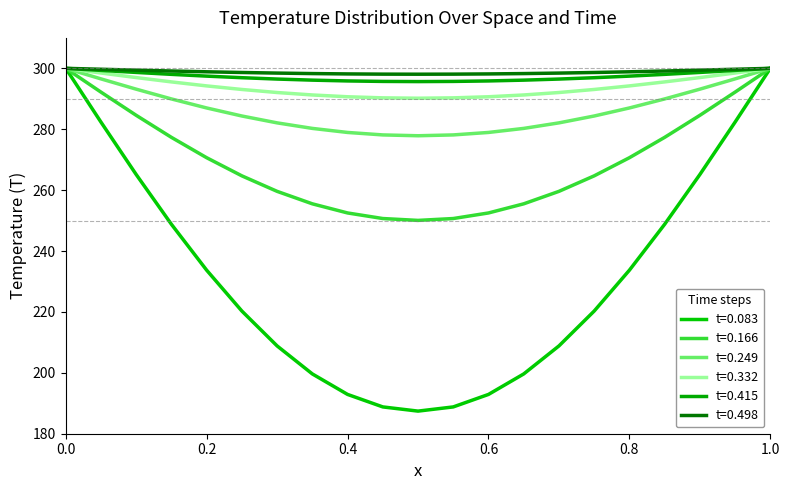

Does the chart display data point markers on the line(s)?

No